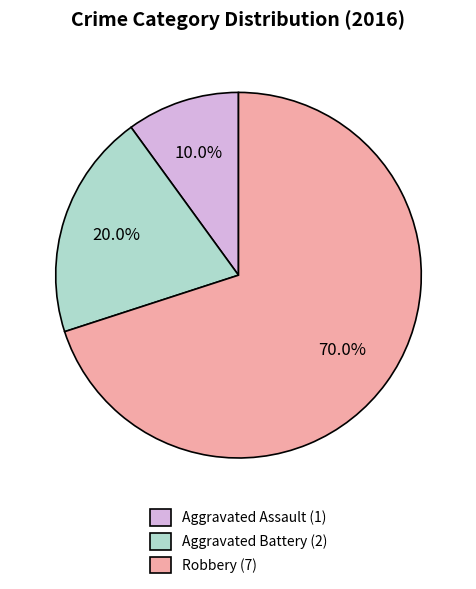

What is the smallest slice in the pie chart?

Aggravated Assault